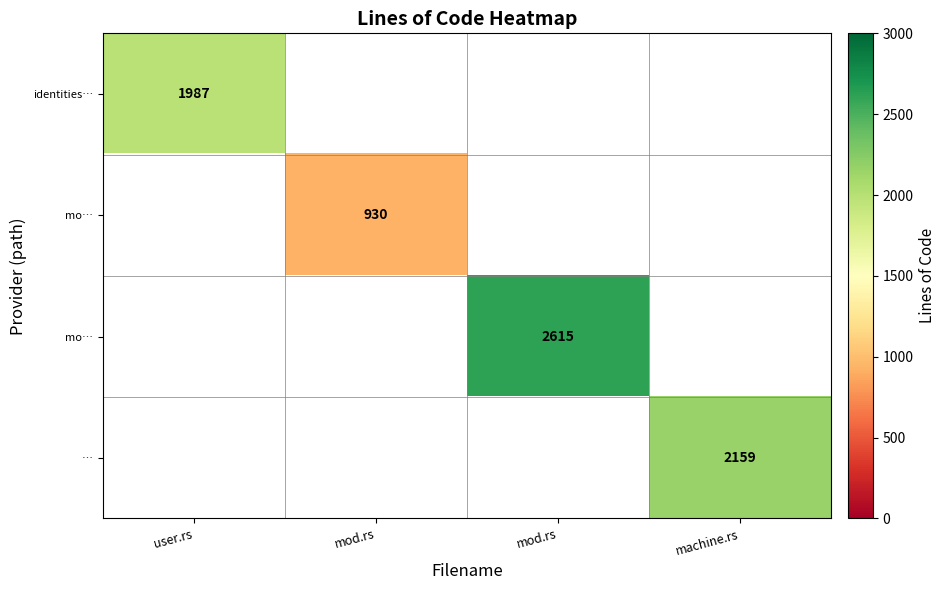

Count the number of categories in the chart.

4